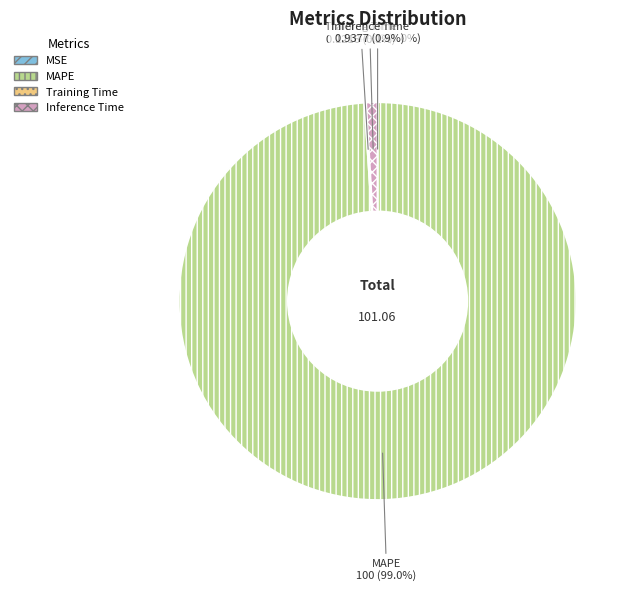

Is it true that MSE is 0% of the pie?

True